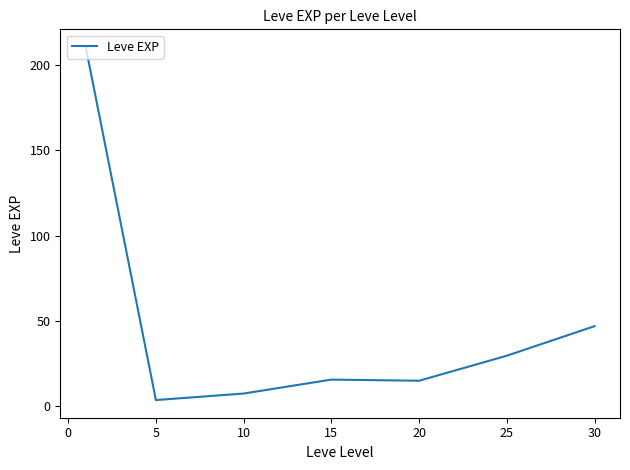

How many series are shown in this chart?

1